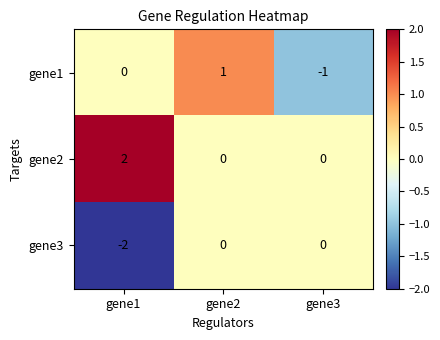

Between gene2 and gene3, which series saw the biggest shift?

gene1